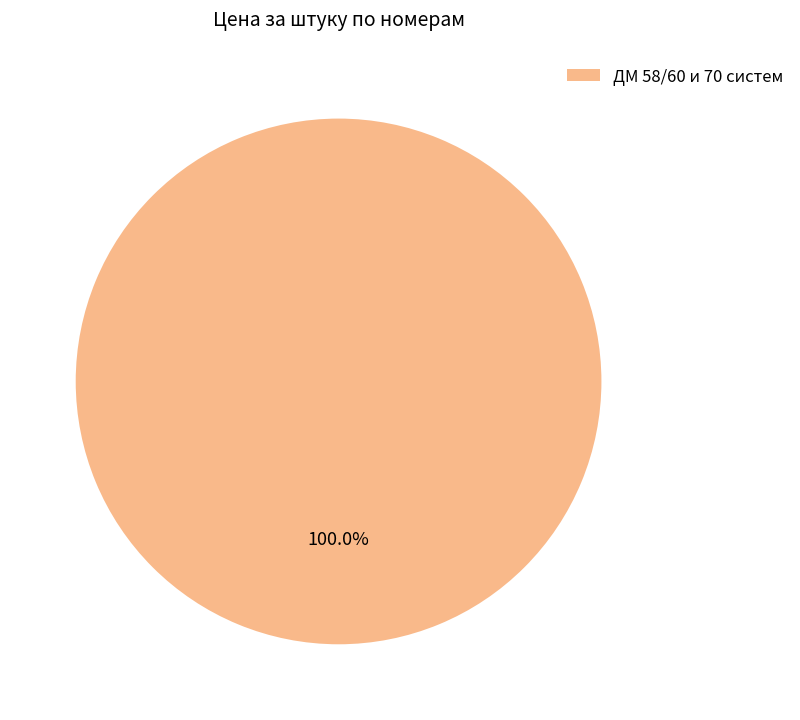

Is there any slice that represents more than half of the pie?

Yes